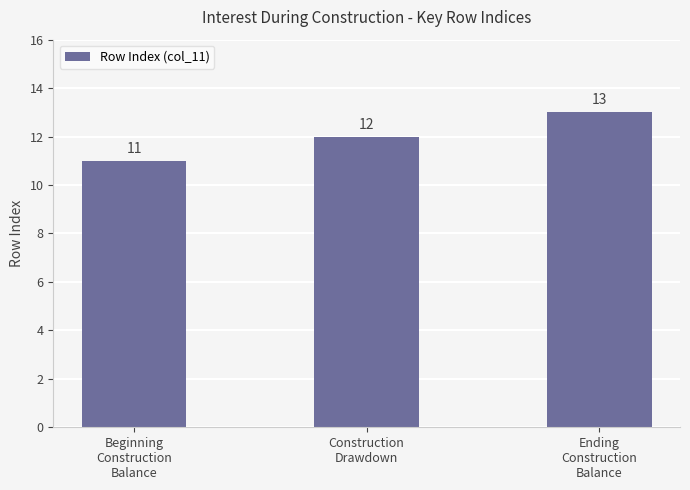

Which label corresponds to the smallest value in the chart?

Beginning
Construction
Balance